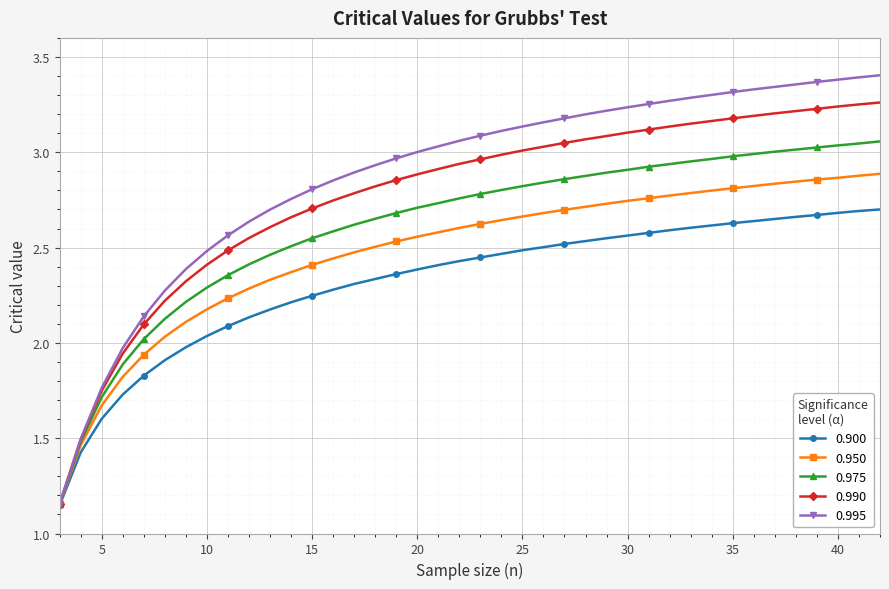

Which series has the largest range (max minus min)?

0.995